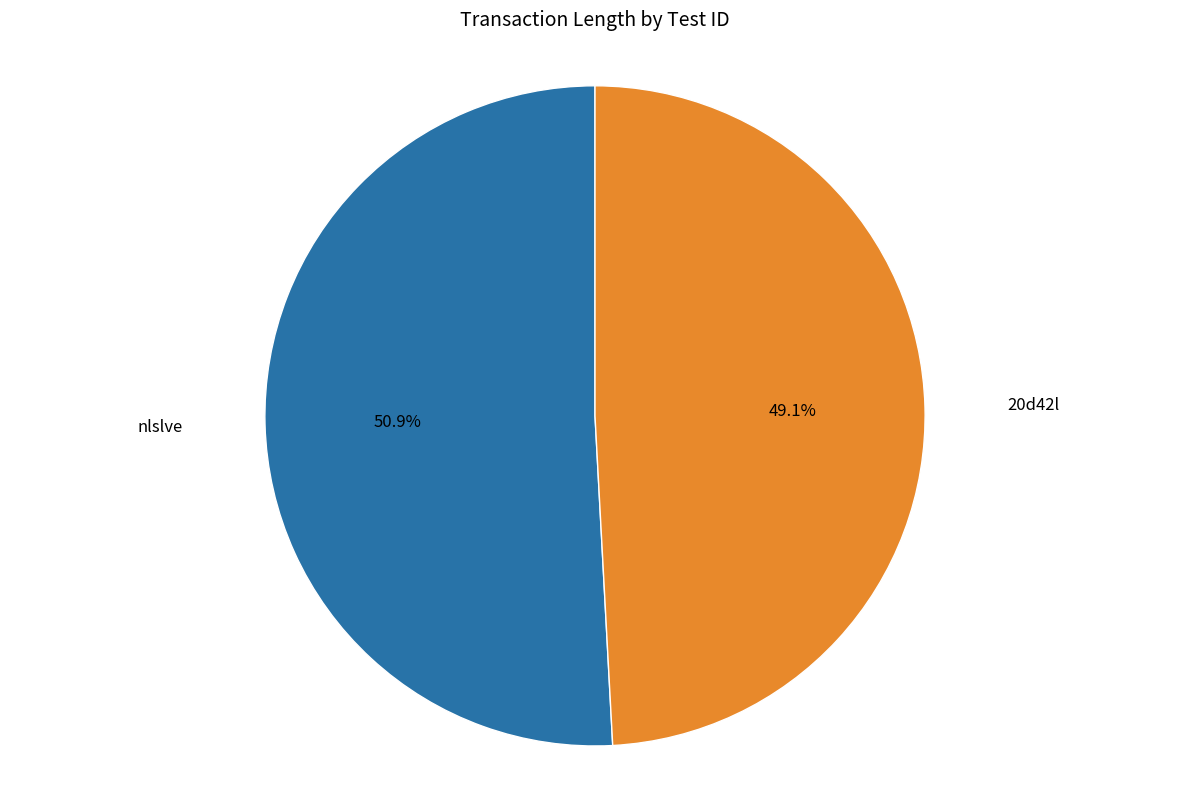

What is the largest slice in the pie chart?

nlslve